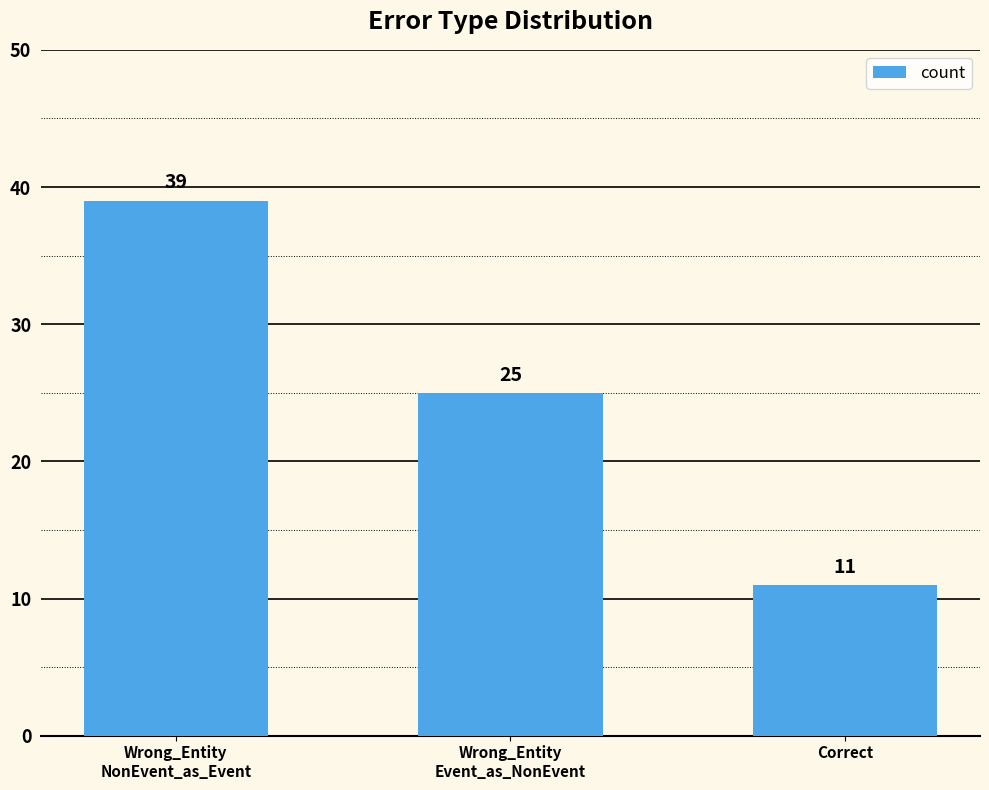

True or false: the data shows 39 at Wrong_Entity
NonEvent_as_Event.

True